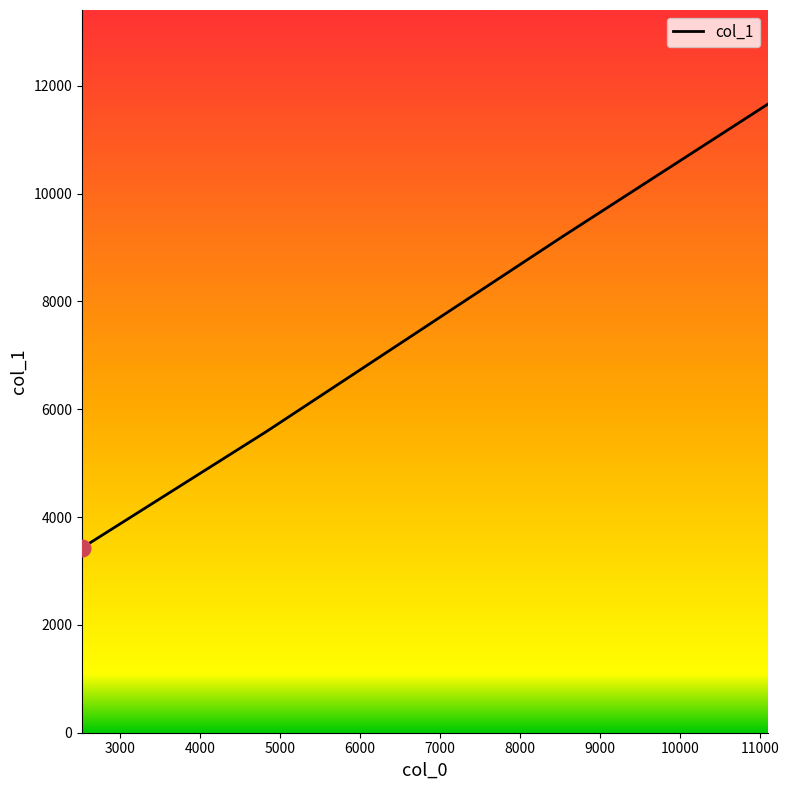

True or false: the data has more than 0 interior local peaks.

False